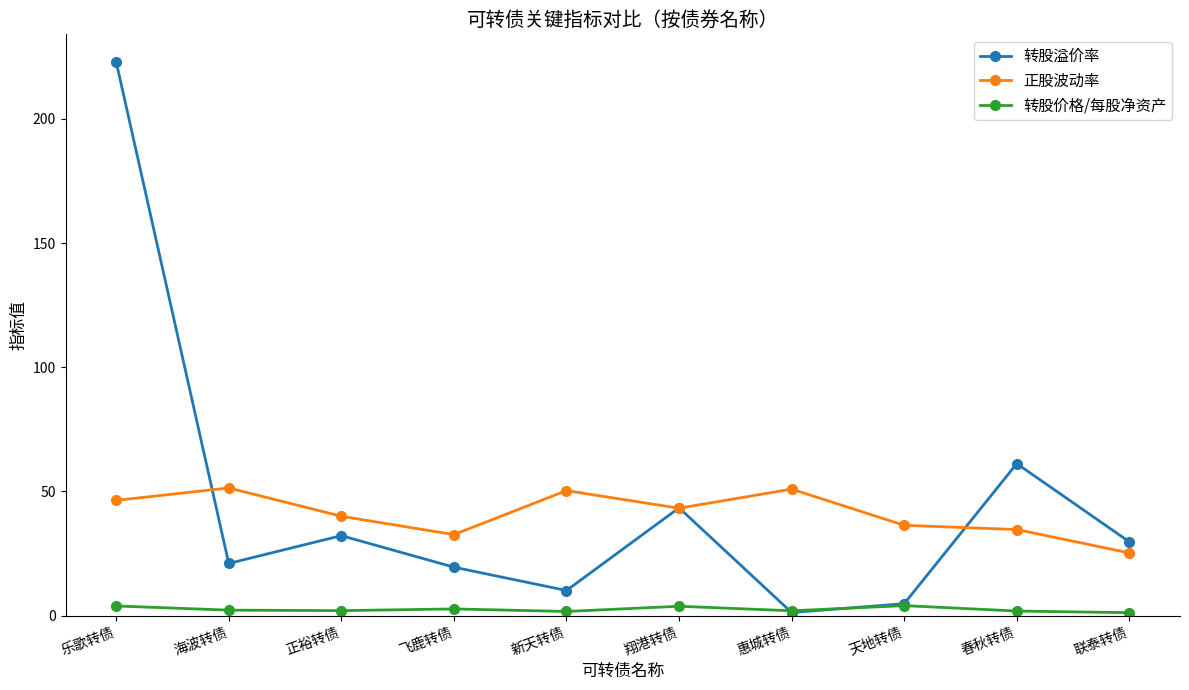

Is this an area chart (filled region under the line)?

No